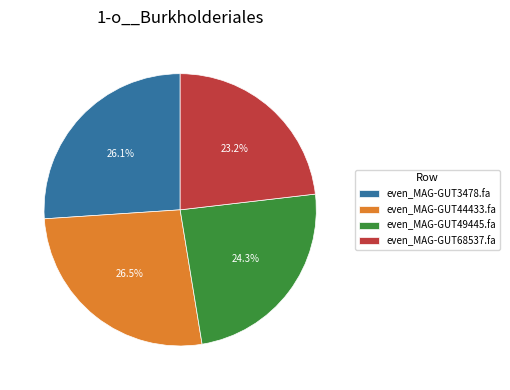

What percentage is the even_MAG-GUT3478.fa slice, to the nearest percent?

26%